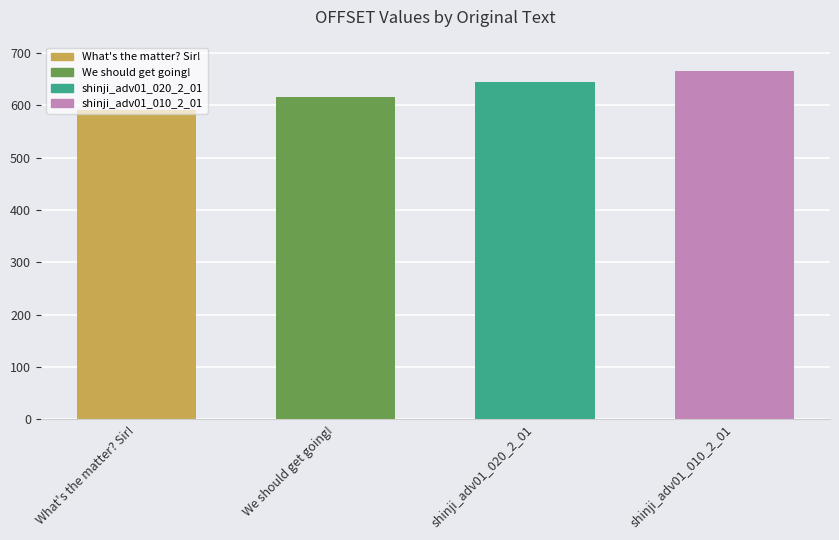

Approximately how many times larger is the value at What's the matter? Sir! compared to shinji_adv01_010_2_01?

0.9